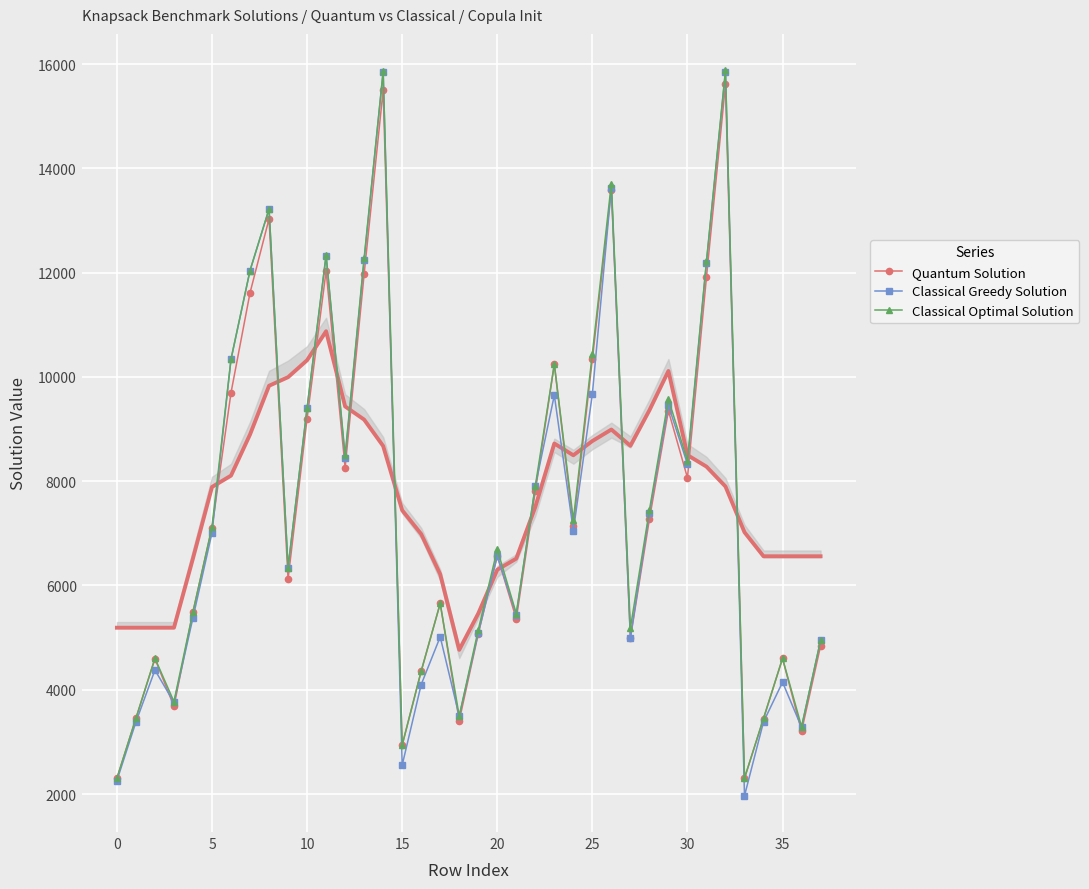

What is the difference between the highest and lowest values at 31?

306